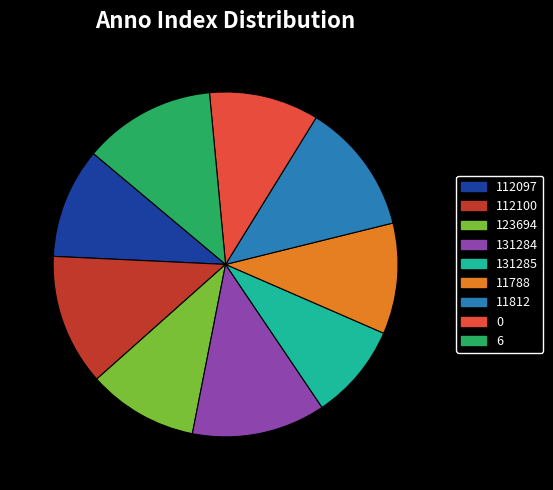

How many slices are in this pie chart?

9